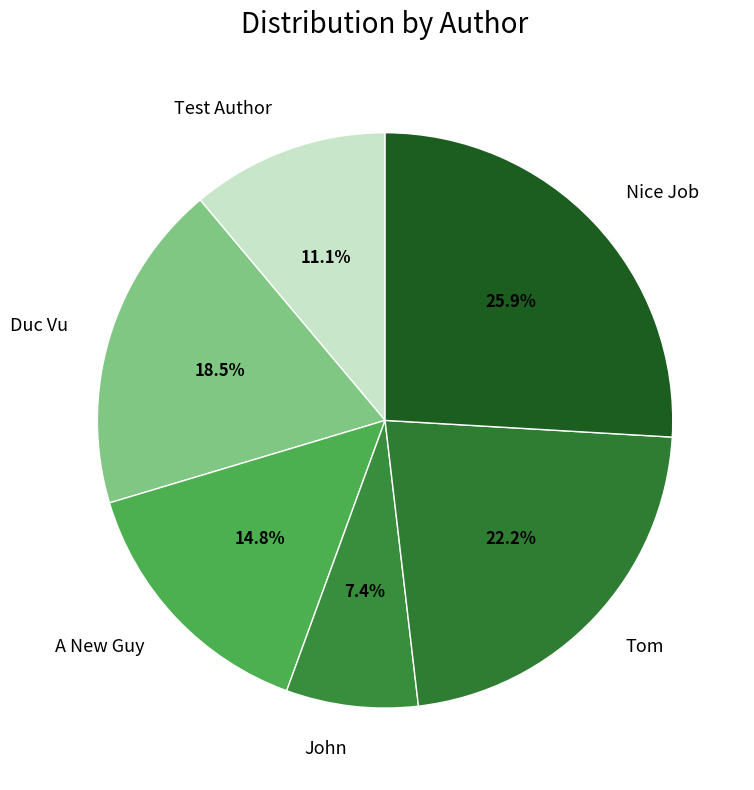

To the nearest percent, what percentage of the pie is A New Guy?

15%